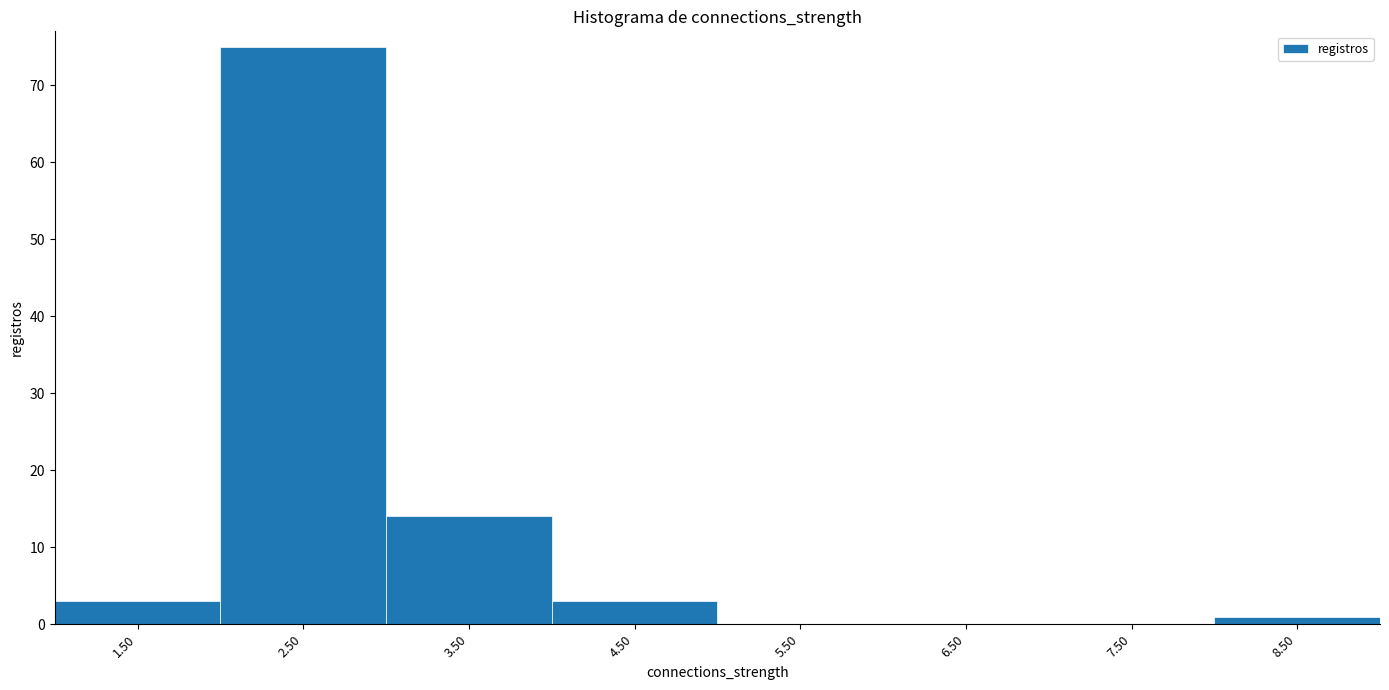

Reading left to right, transcribe this chart: for each bar, give the range it covers on the x-axis and its height. The values are not printed on the chart, so give them approximately, as read against the axis.

1 to 2: 3
2 to 3: 75
3 to 4: 14
4 to 5: 3
5 to 6: 0
6 to 7: 0
7 to 8: 0
8 to 9: 1